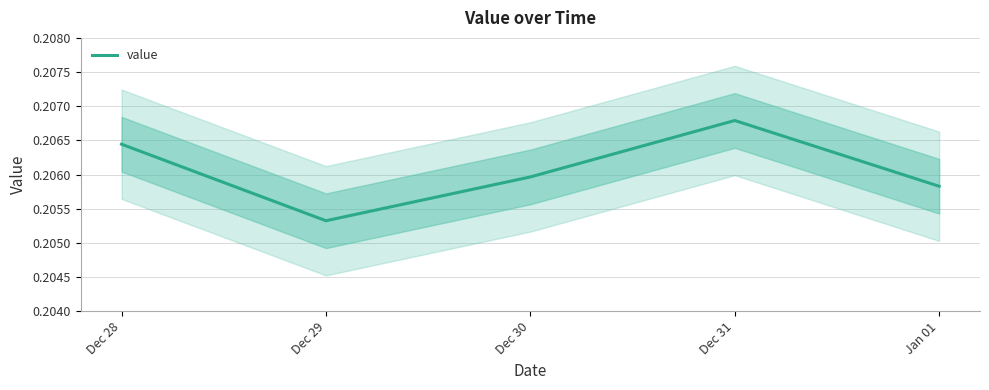

Reading left to right, extract all data points from this chart.

0.2	0.2	0.2	0.2	0.2